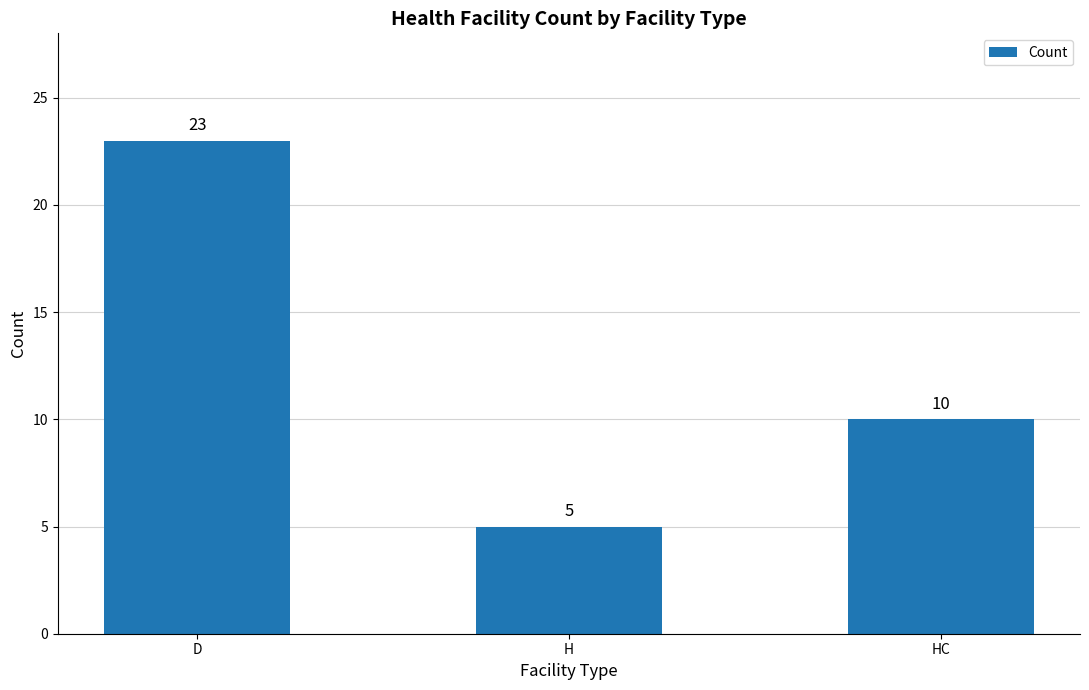

How many data points does each series have?

3